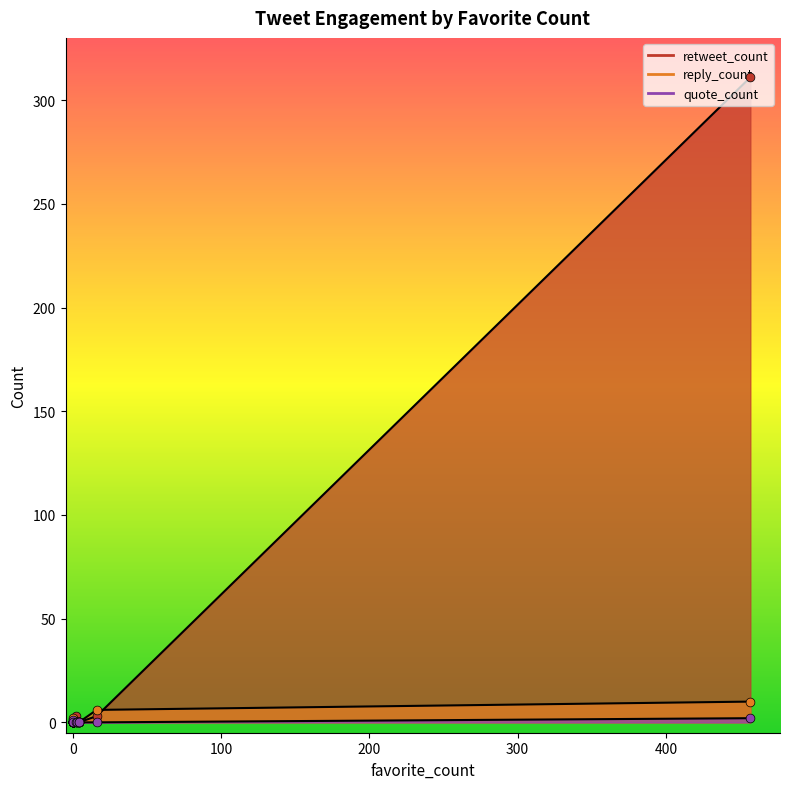

What are all the series names shown in the legend?

reply_count, quote_count, retweet_count